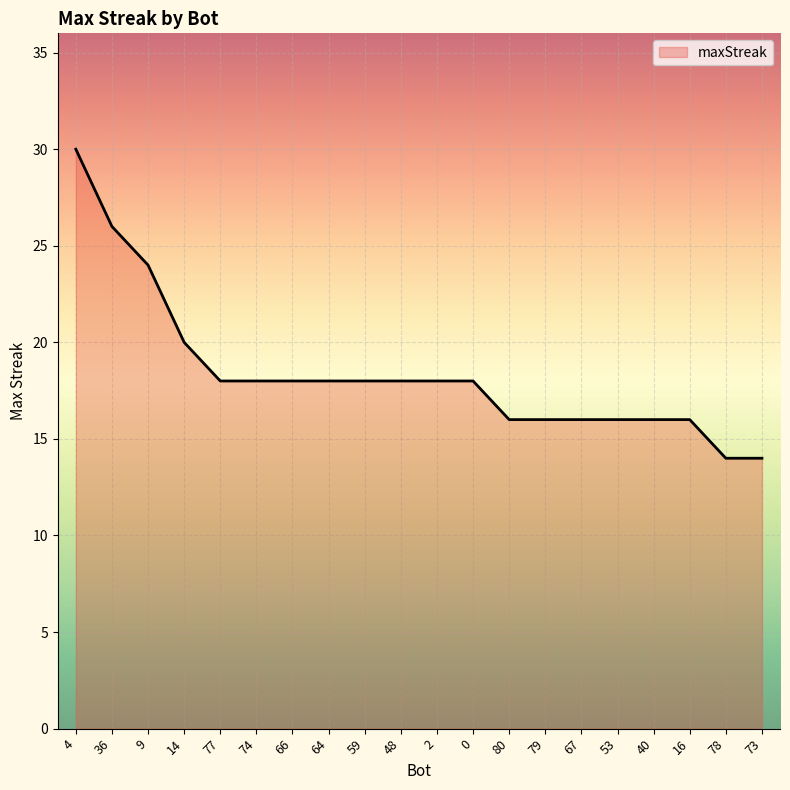

At which label does the data first exceed 18?

4